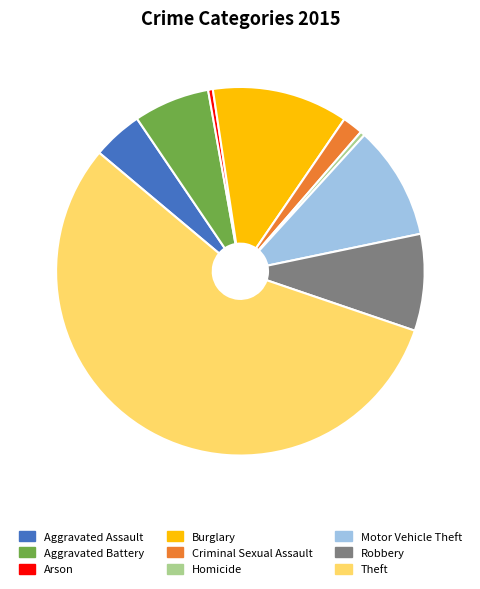

True or false: Homicide accounts for 10% of the total.

False